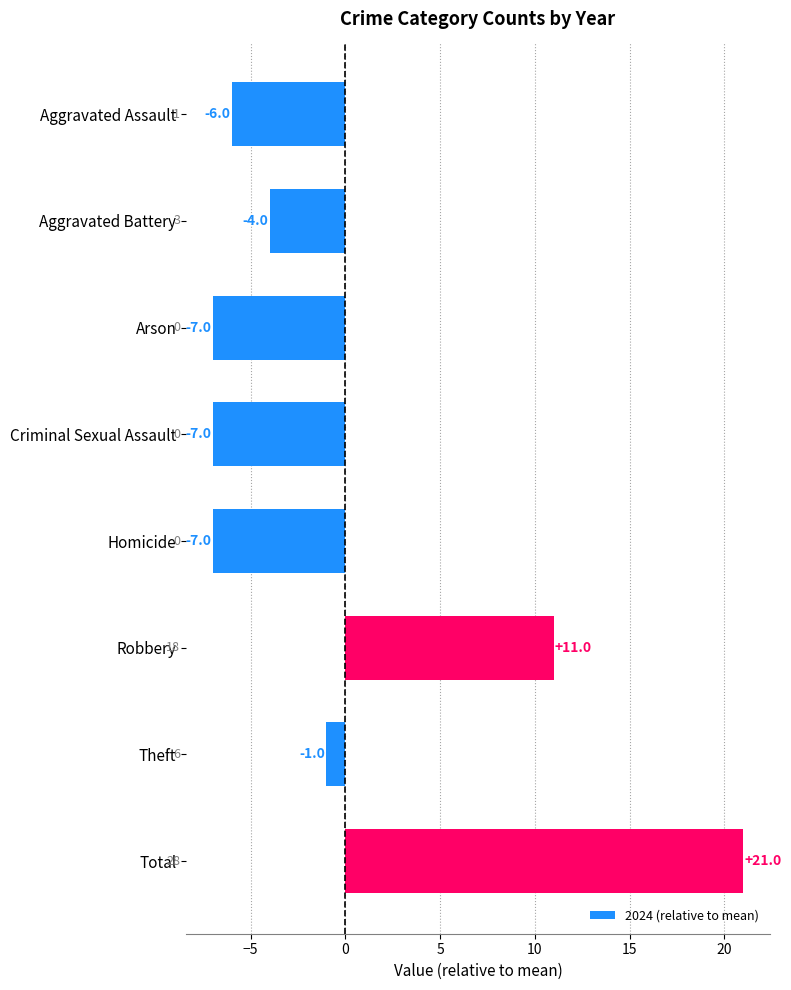

What position from the bottom is Total?

1